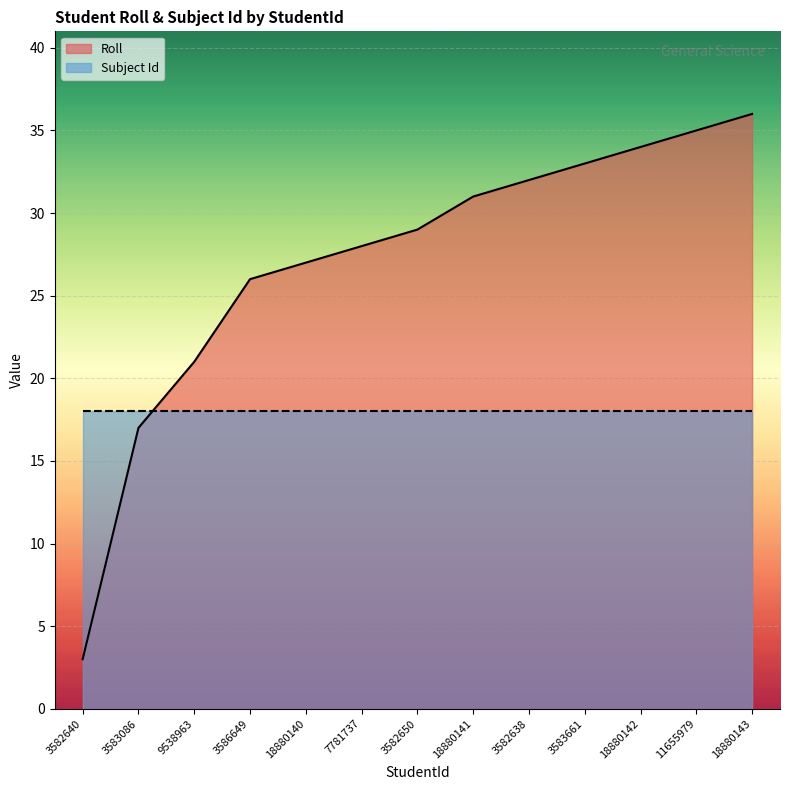

At which category does the chart reach its peak across all series?

18880143